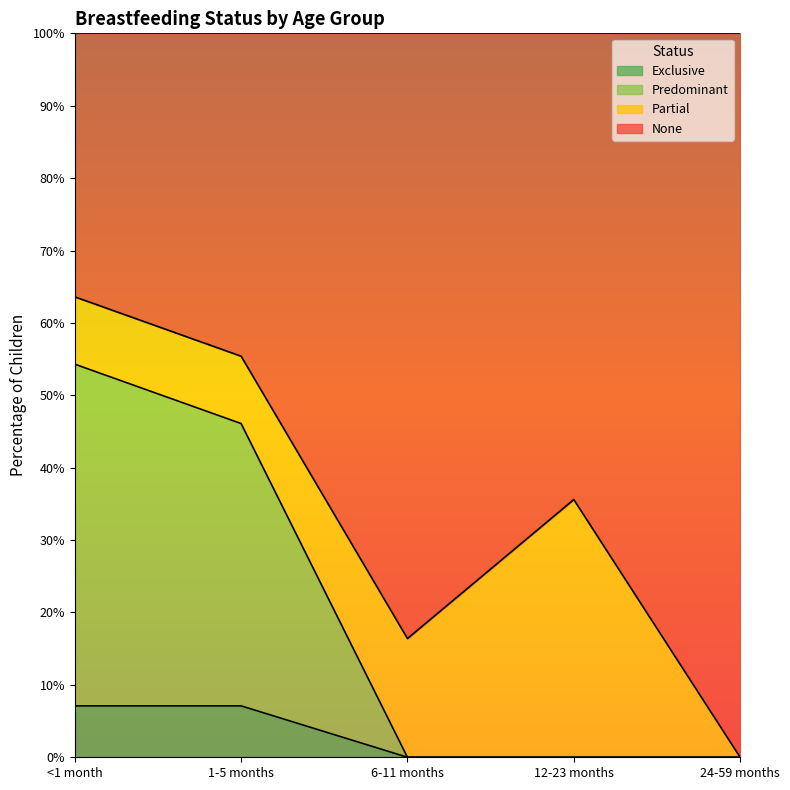

In None, how many points are lower than both neighbors (excluding endpoints)?

1